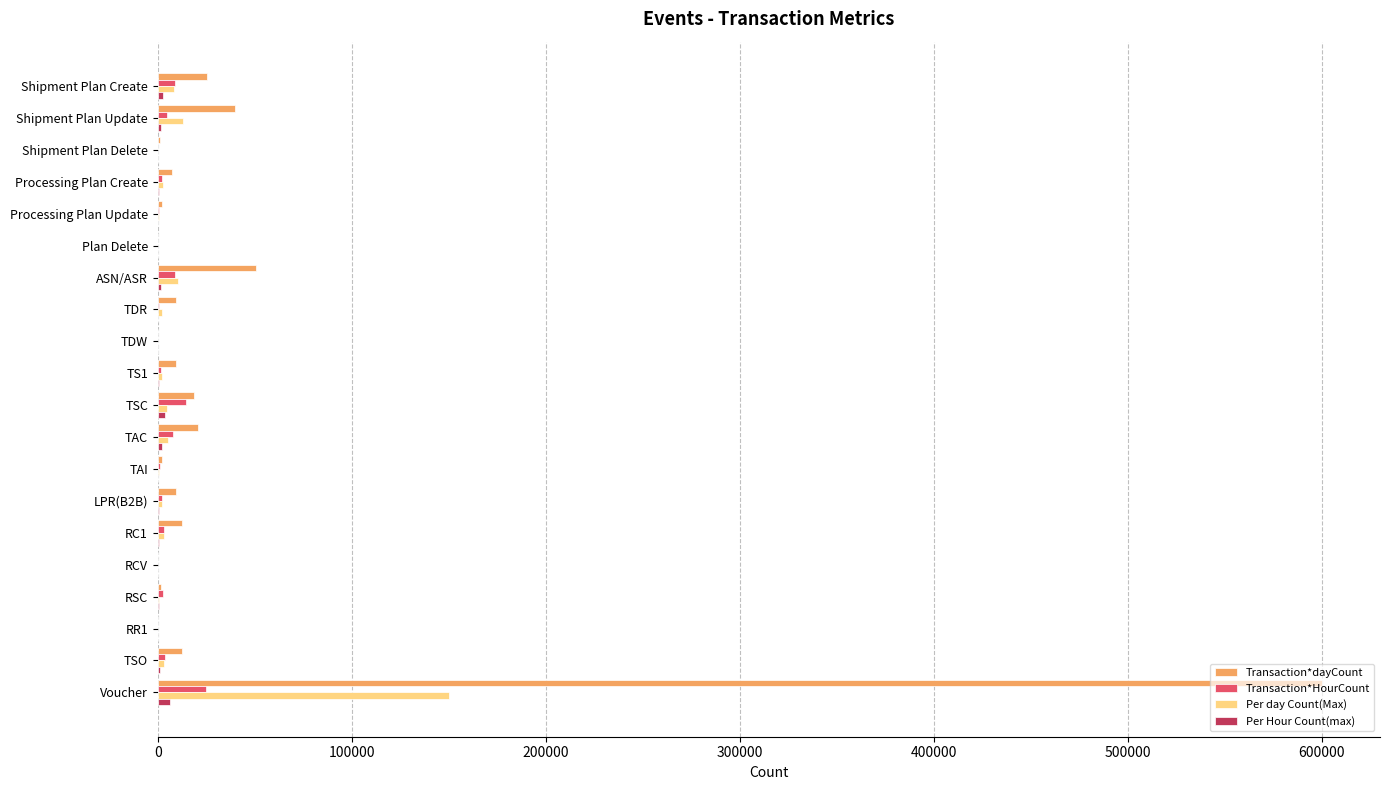

At which category is the sum across all series the highest?

Voucher